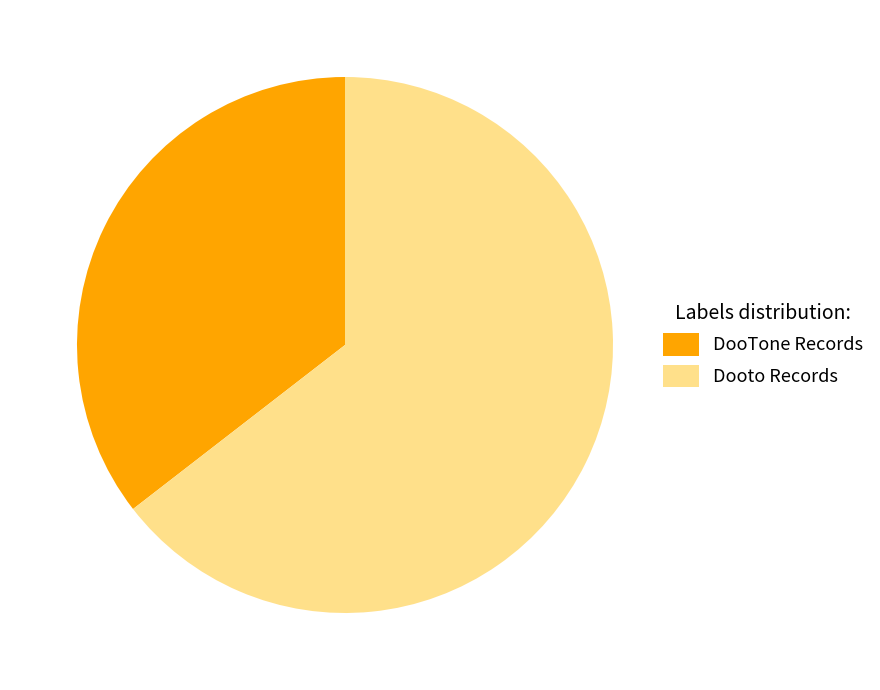

What is the majority slice?

Dooto Records